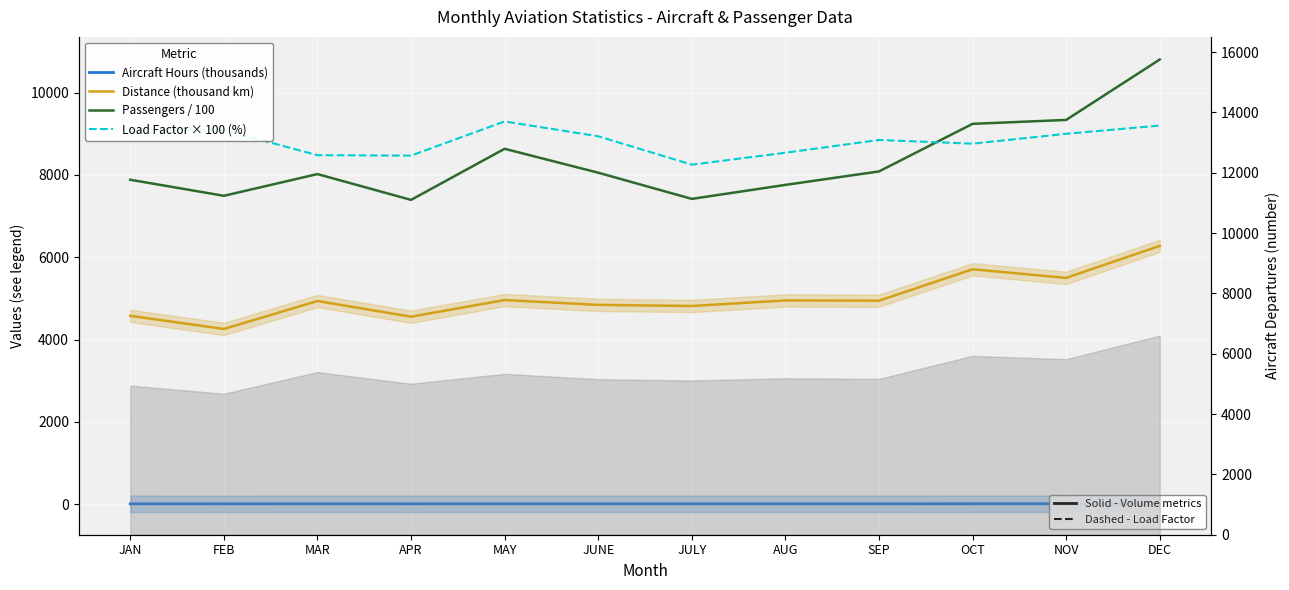

At how many categories does at least one series exceed 6404?

12